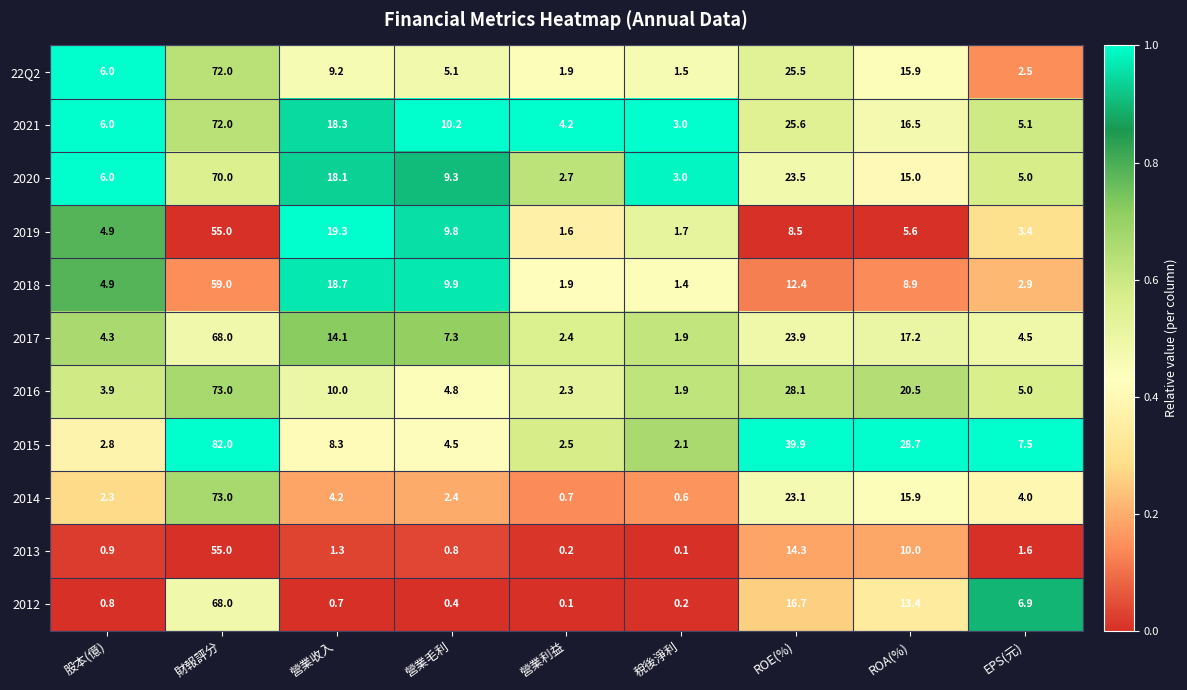

What is the sum of the 22Q2 values at 股本(億) and 營業毛利?

11.1